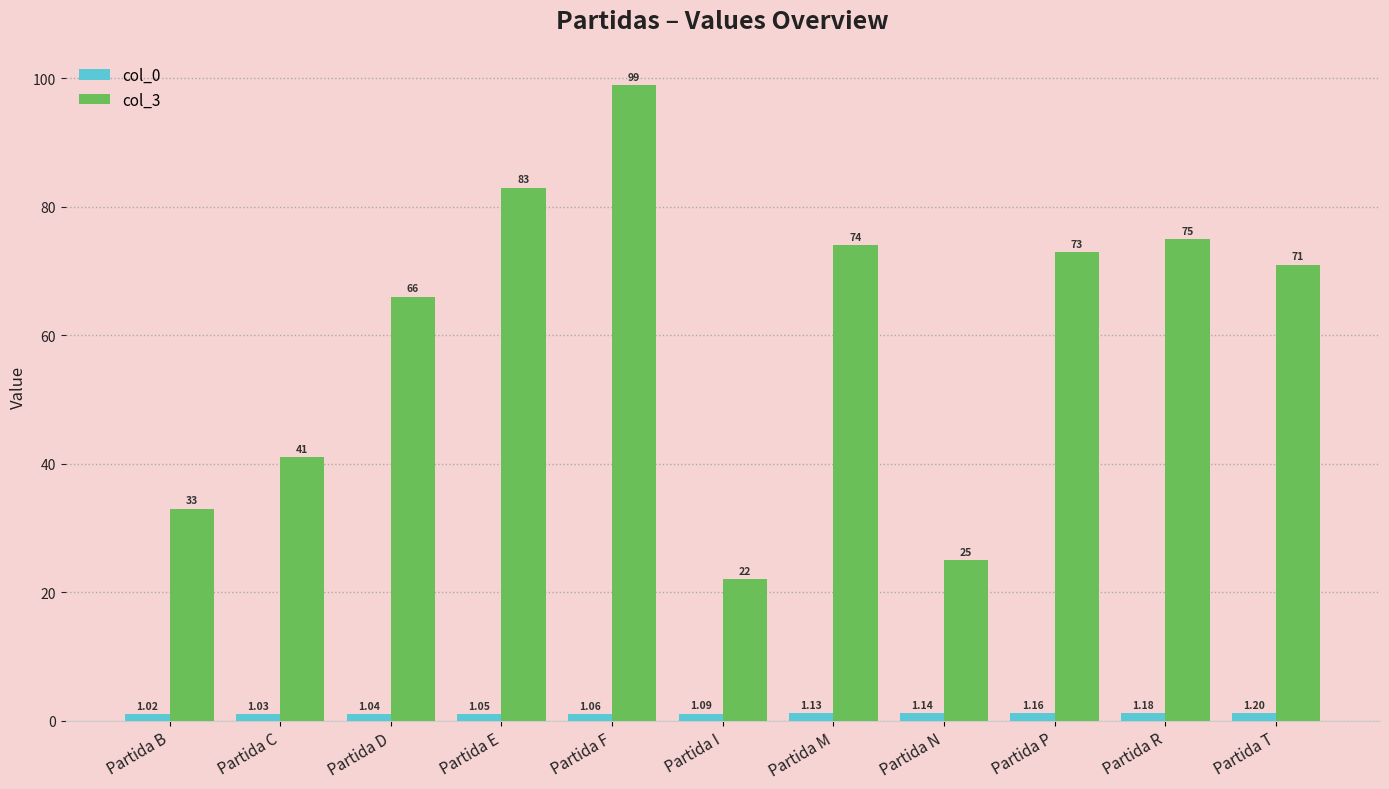

What are all the series names shown in the legend?

col_0, col_3